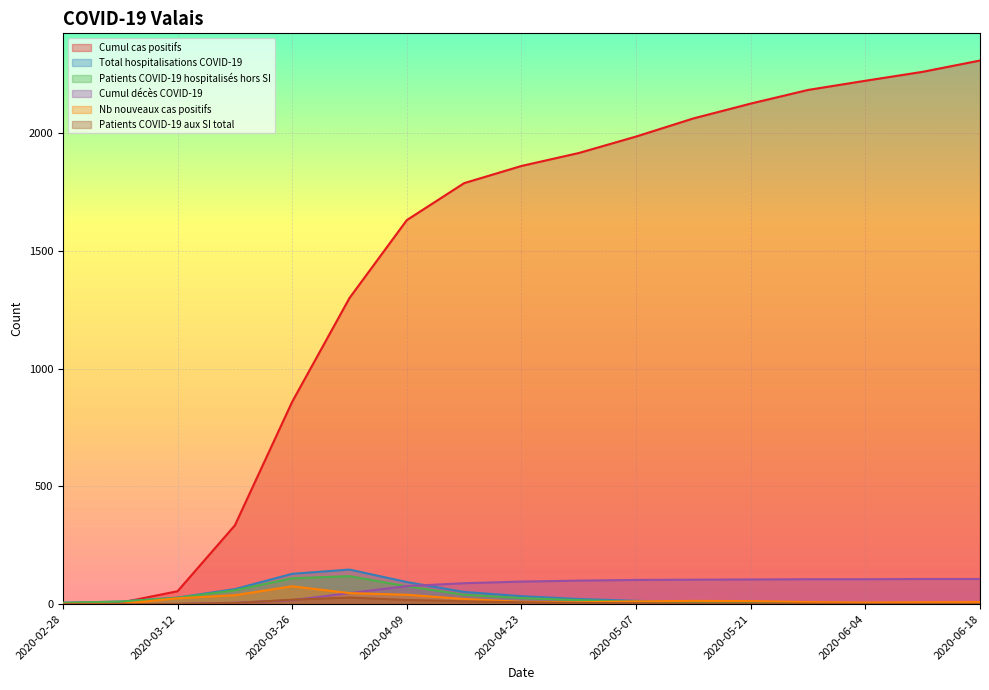

Rank the series by their maximum value, from lowest to highest.

Patients COVID-19 aux SI total, Nb nouveaux cas positifs, Cumul décès COVID-19, Patients COVID-19 hospitalisés hors SI, Total hospitalisations COVID-19, Cumul cas positifs